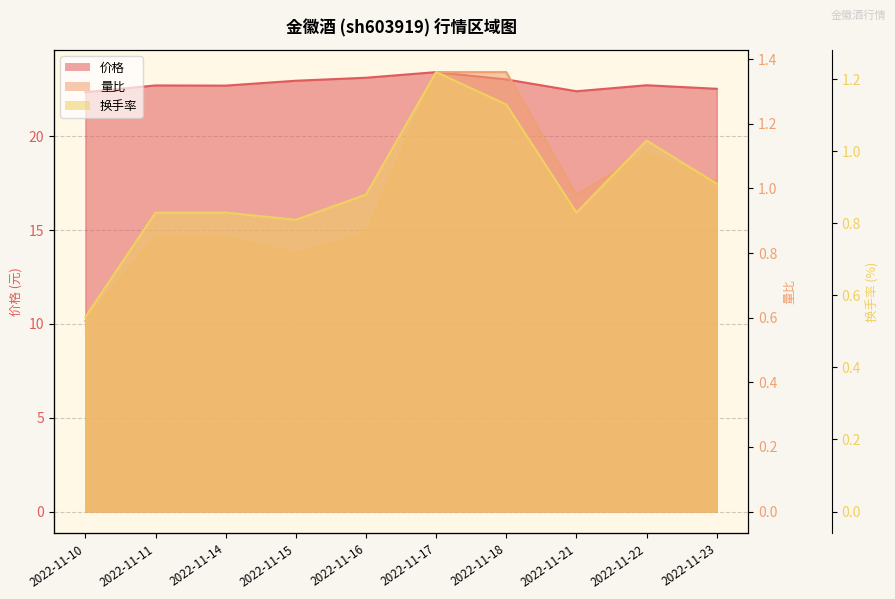

What is the total value across all series at 2022-11-18?

25.5